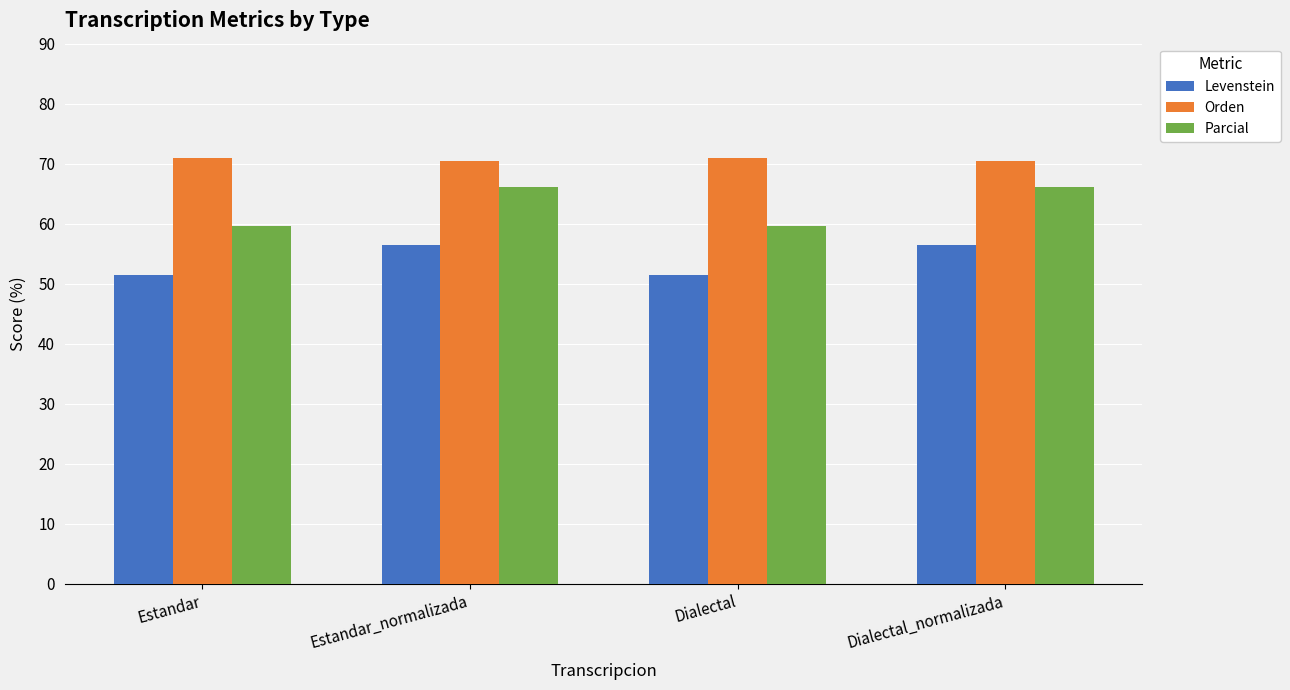

True or false: Parcial has a value of 59.6 at Dialectal.

True